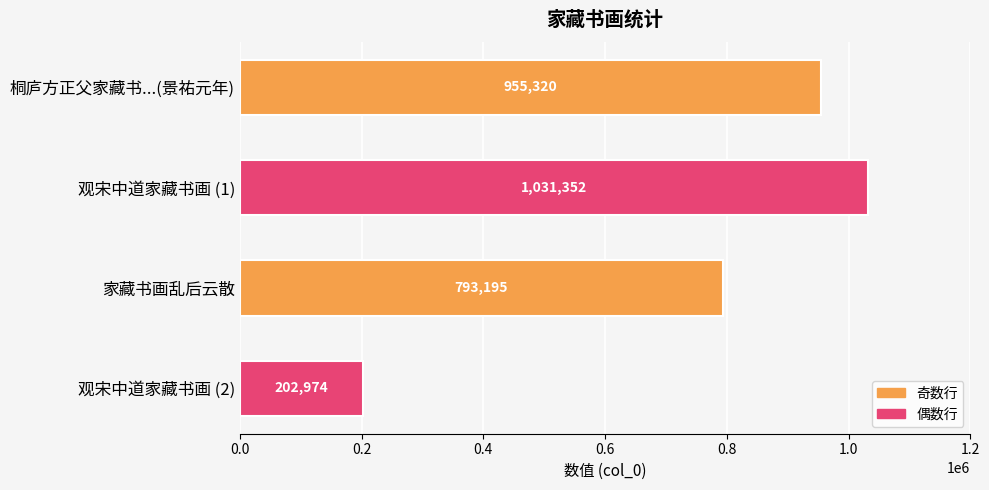

What value does the data have at 桐庐方正父家藏书...(景祐元年), to the nearest 50?

955300